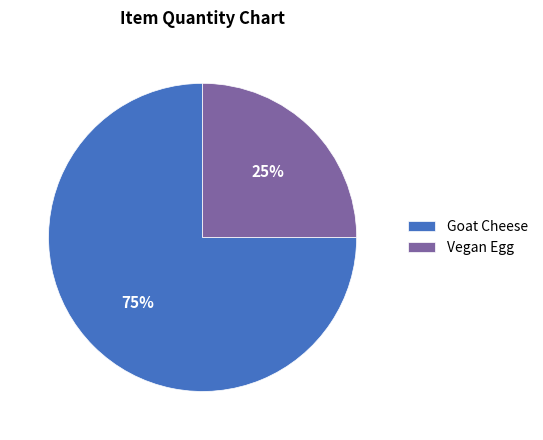

Combined, do Goat Cheese and Vegan Egg account for over 50%?

Yes